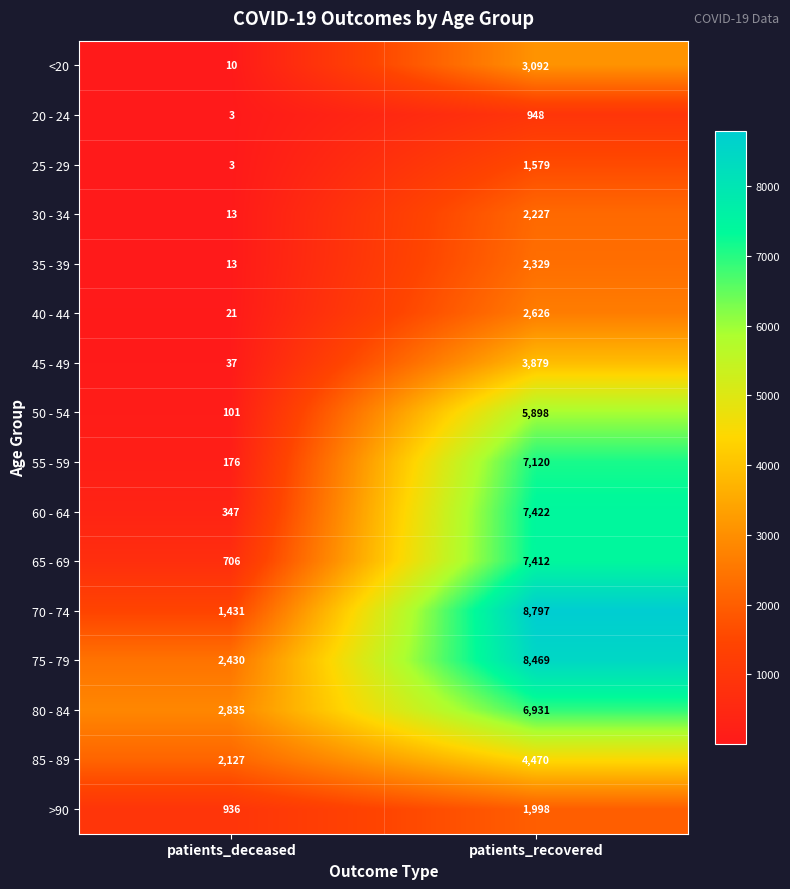

What is the difference between the 85 - 89 values at patients_deceased and patients_recovered?

2343